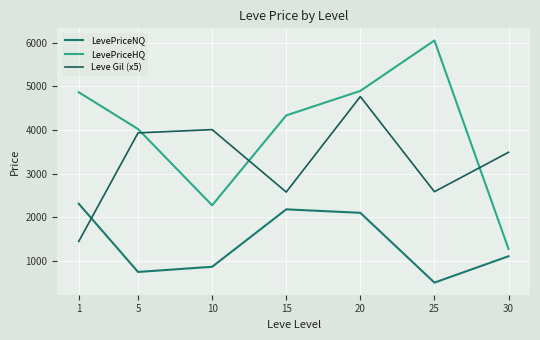

How many lines are shown in the chart?

3